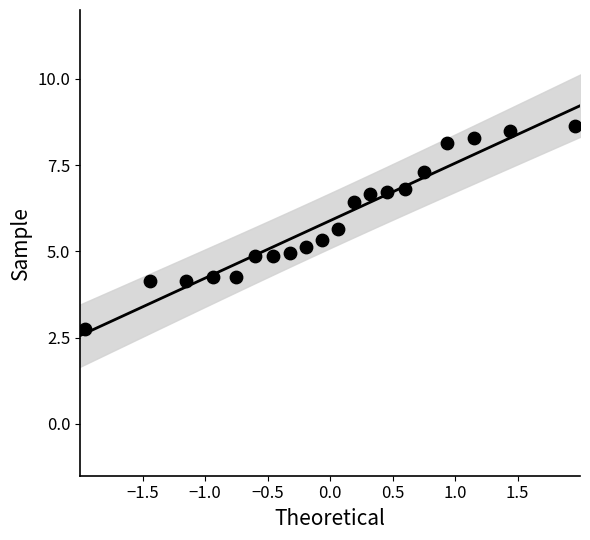

What is the range of Y values (max minus min)?

5.9